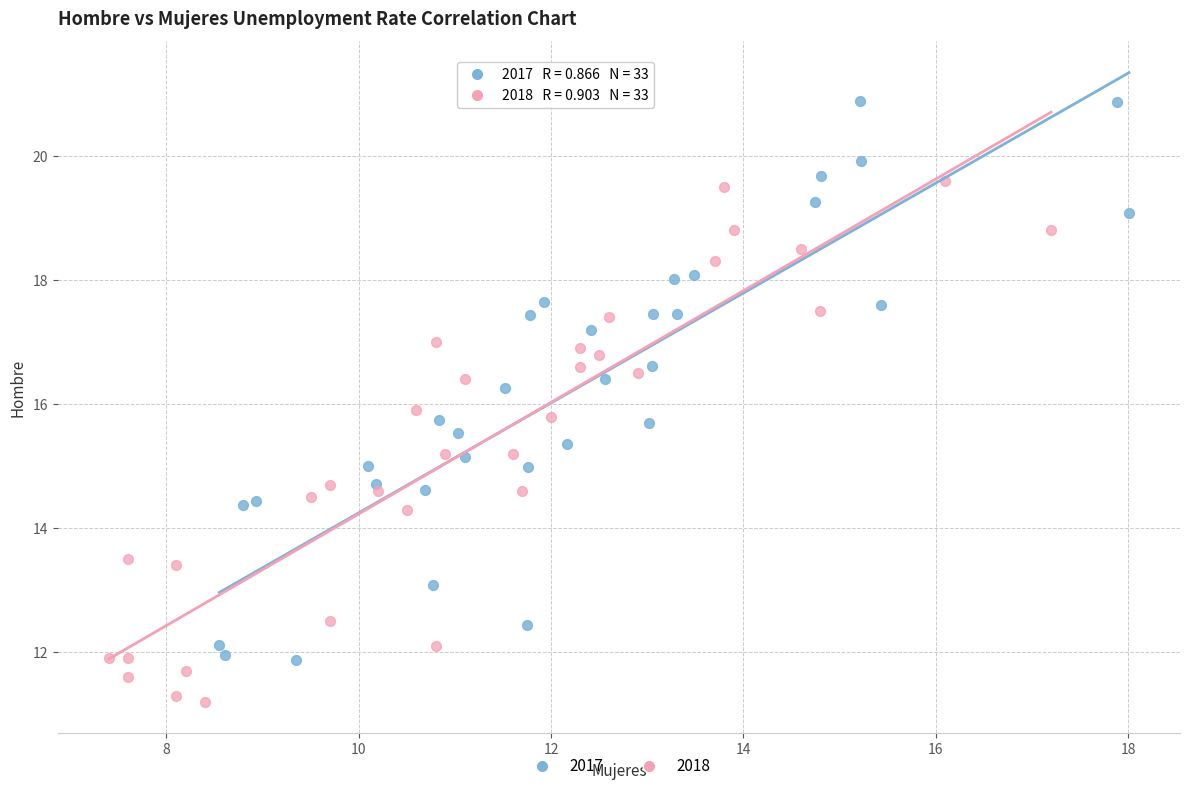

Which series reaches the minimum Y coordinate?

2018